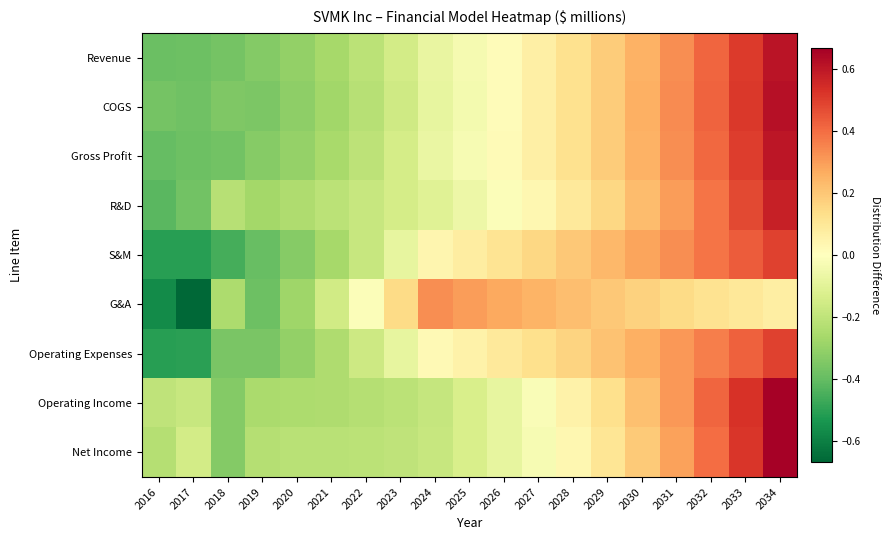

Reading left to right, extract all data points from this chart.

Revenue: 2016=-0.4	2017=-0.4	2018=-0.4	2019=-0.3	2020=-0.3	2021=-0.3	2022=-0.2	2023=-0.1	2024=-0.1	2025=-0.0	2026=0.0	2027=0.1	2028=0.1	2029=0.2	2030=0.3	2031=0.3	2032=0.4	2033=0.5	2034=0.6
COGS: 2016=-0.4	2017=-0.4	2018=-0.3	2019=-0.4	2020=-0.3	2021=-0.3	2022=-0.2	2023=-0.2	2024=-0.1	2025=-0.0	2026=0.0	2027=0.1	2028=0.1	2029=0.2	2030=0.3	2031=0.3	2032=0.4	2033=0.5	2034=0.6
Gross Profit: 2016=-0.4	2017=-0.4	2018=-0.4	2019=-0.3	2020=-0.3	2021=-0.3	2022=-0.2	2023=-0.1	2024=-0.1	2025=-0.0	2026=0.0	2027=0.1	2028=0.1	2029=0.2	2030=0.3	2031=0.3	2032=0.4	2033=0.5	2034=0.6
R&D: 2016=-0.4	2017=-0.4	2018=-0.2	2019=-0.3	2020=-0.2	2021=-0.2	2022=-0.2	2023=-0.1	2024=-0.1	2025=-0.1	2026=-0.0	2027=0.0	2028=0.1	2029=0.2	2030=0.2	2031=0.3	2032=0.4	2033=0.5	2034=0.6
S&M: 2016=-0.5	2017=-0.5	2018=-0.5	2019=-0.4	2020=-0.3	2021=-0.3	2022=-0.2	2023=-0.1	2024=0.0	2025=0.1	2026=0.1	2027=0.2	2028=0.2	2029=0.2	2030=0.3	2031=0.3	2032=0.4	2033=0.4	2034=0.5
G&A: 2016=-0.6	2017=-0.7	2018=-0.2	2019=-0.4	2020=-0.3	2021=-0.2	2022=-0.0	2023=0.1	2024=0.3	2025=0.3	2026=0.3	2027=0.2	2028=0.2	2029=0.2	2030=0.2	2031=0.1	2032=0.1	2033=0.1	2034=0.1
Operating Expenses: 2016=-0.5	2017=-0.5	2018=-0.4	2019=-0.4	2020=-0.3	2021=-0.2	2022=-0.2	2023=-0.1	2024=0.0	2025=0.1	2026=0.1	2027=0.1	2028=0.2	2029=0.2	2030=0.3	2031=0.3	2032=0.4	2033=0.4	2034=0.5
Operating Income: 2016=-0.2	2017=-0.2	2018=-0.3	2019=-0.3	2020=-0.2	2021=-0.2	2022=-0.2	2023=-0.2	2024=-0.2	2025=-0.1	2026=-0.1	2027=-0.0	2028=0.1	2029=0.1	2030=0.2	2031=0.3	2032=0.4	2033=0.5	2034=0.7
Net Income: 2016=-0.2	2017=-0.1	2018=-0.3	2019=-0.2	2020=-0.2	2021=-0.2	2022=-0.2	2023=-0.2	2024=-0.2	2025=-0.1	2026=-0.1	2027=-0.0	2028=0.0	2029=0.1	2030=0.2	2031=0.3	2032=0.4	2033=0.5	2034=0.7